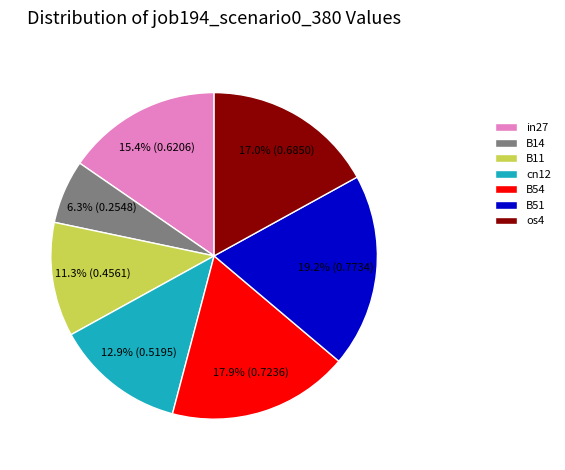

To the nearest percent, what portion does B54 represent?

18%